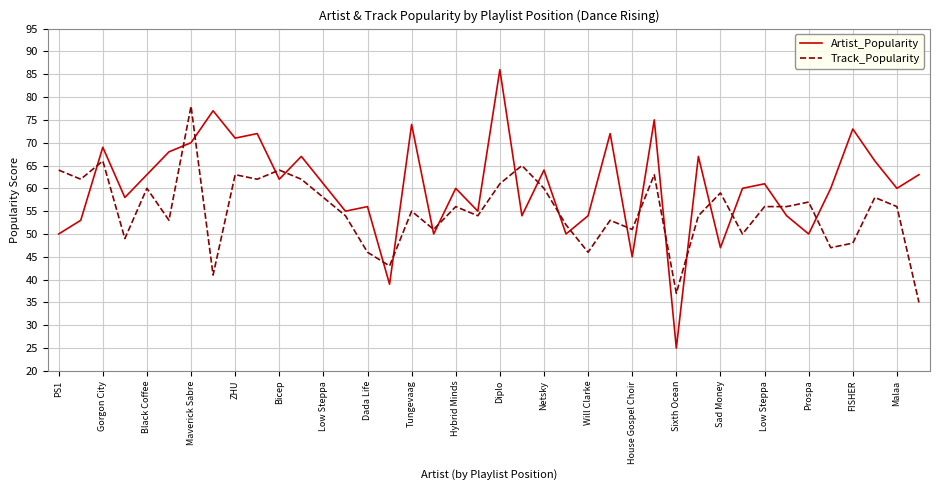

Rank the series by their maximum value, from lowest to highest.

Track_Popularity, Artist_Popularity